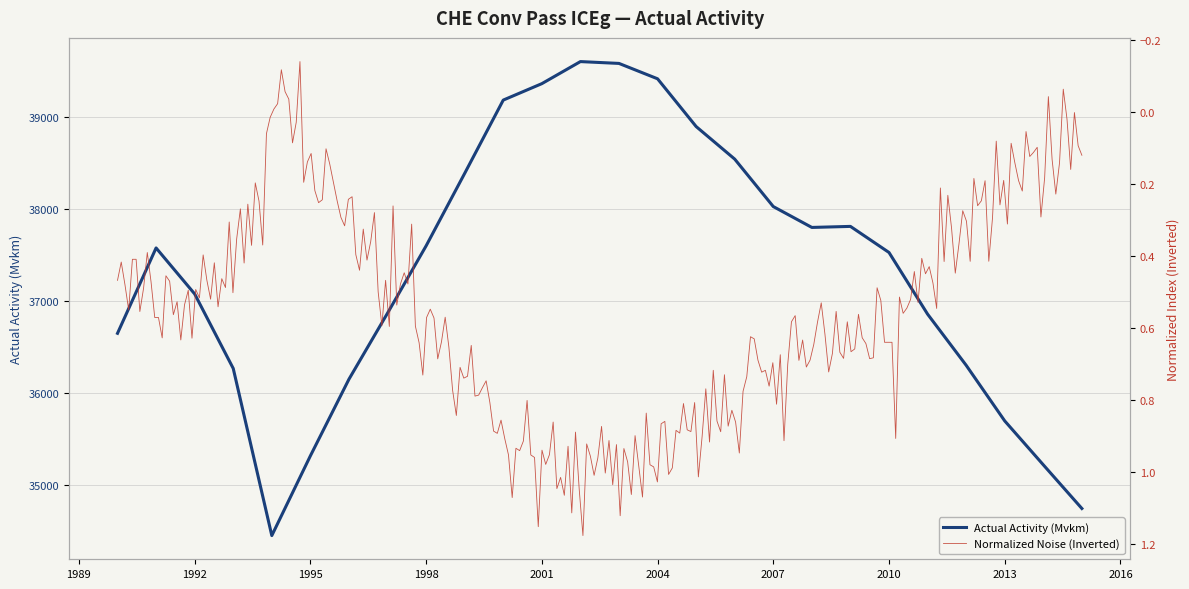

What is the change in value from 1993 to 1997?

+601.0